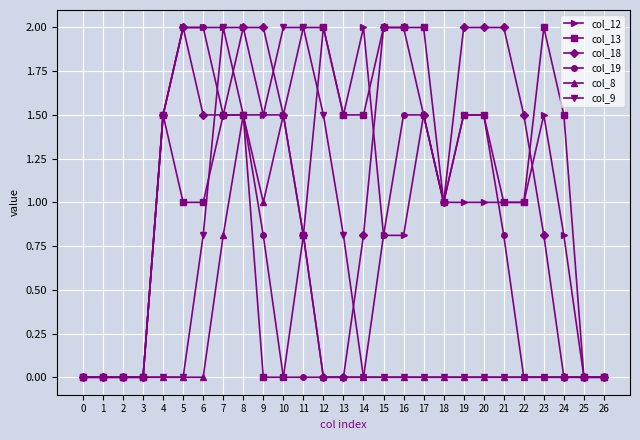

How many lines are shown in the chart?

6